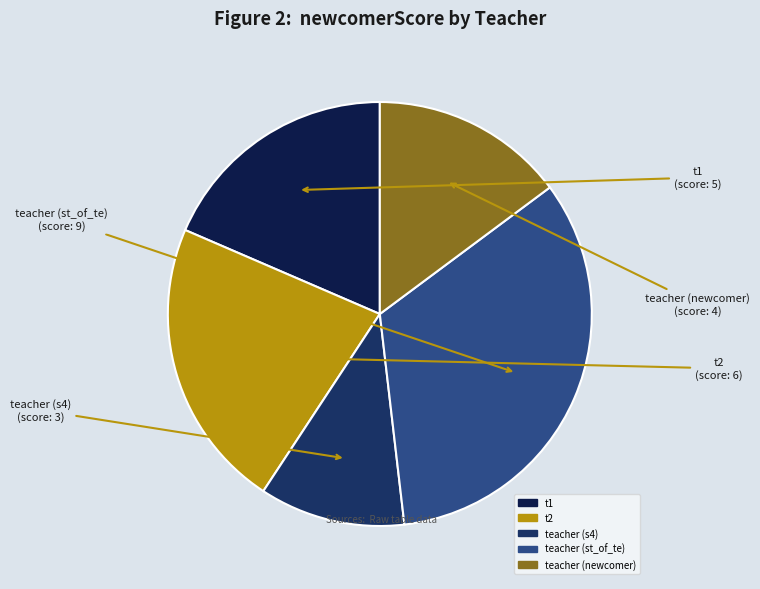

Does any single category account for the majority?

No